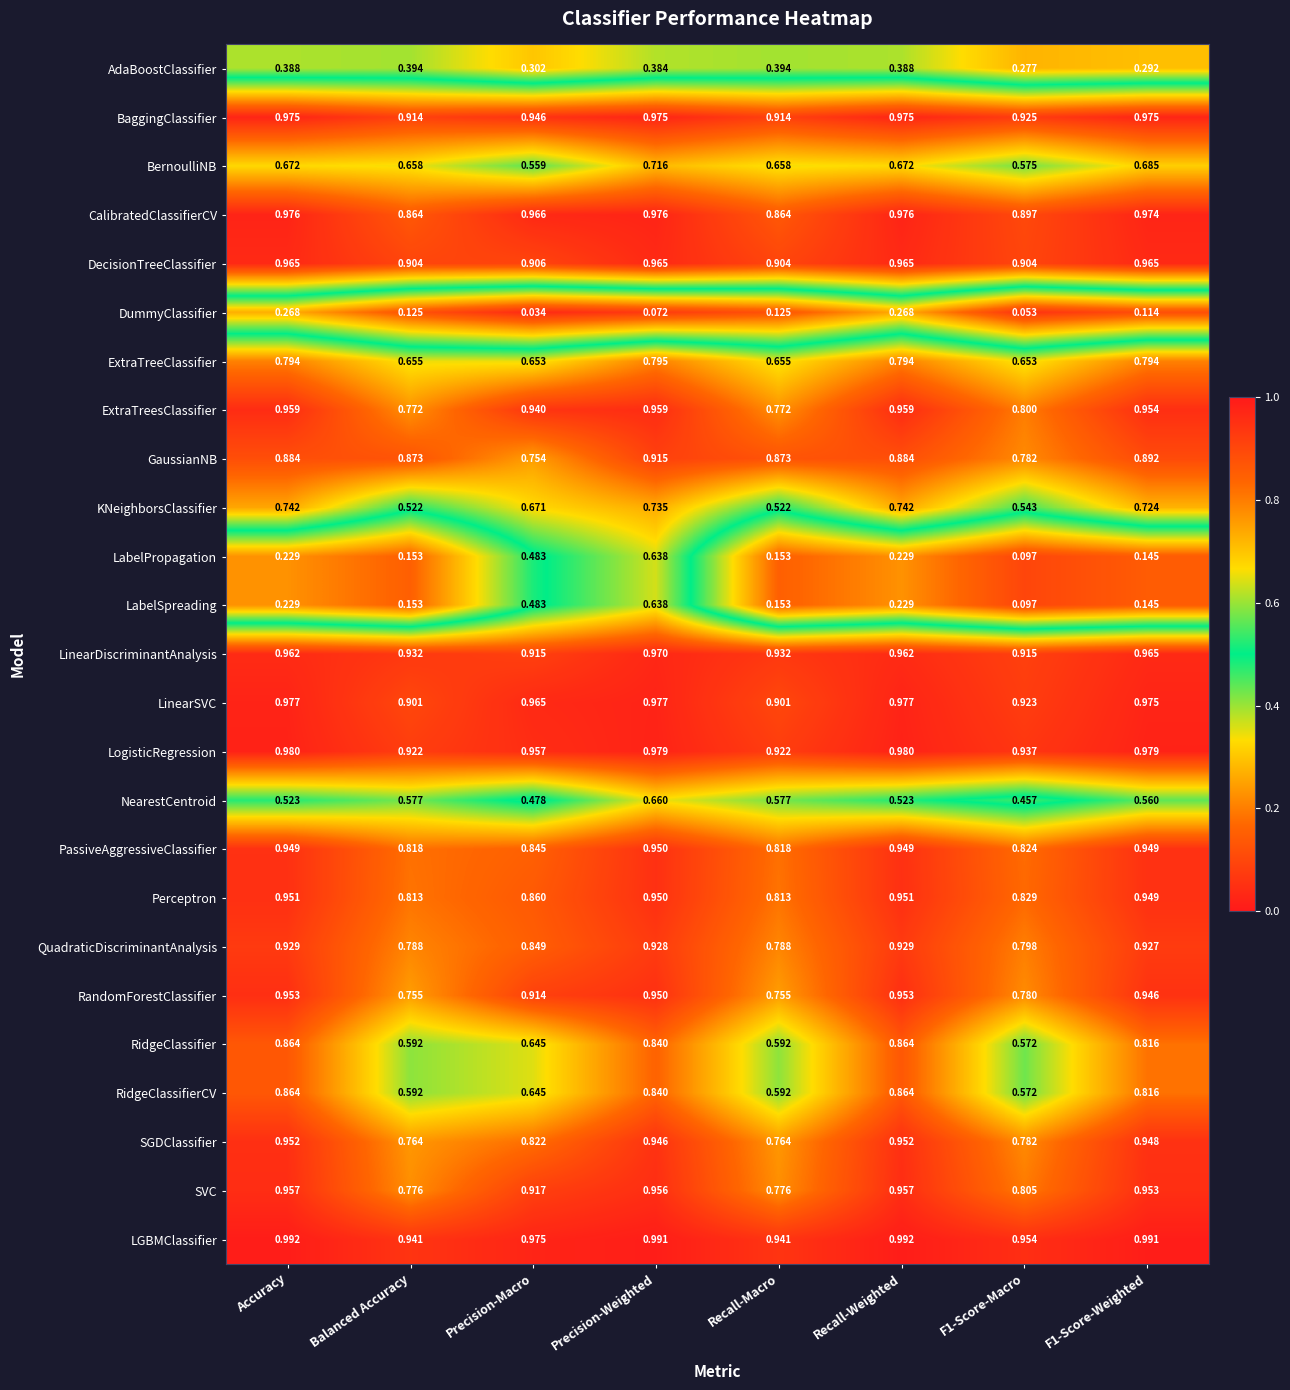

Between Balanced Accuracy and F1-Score-Macro, which series saw the biggest shift?

NearestCentroid